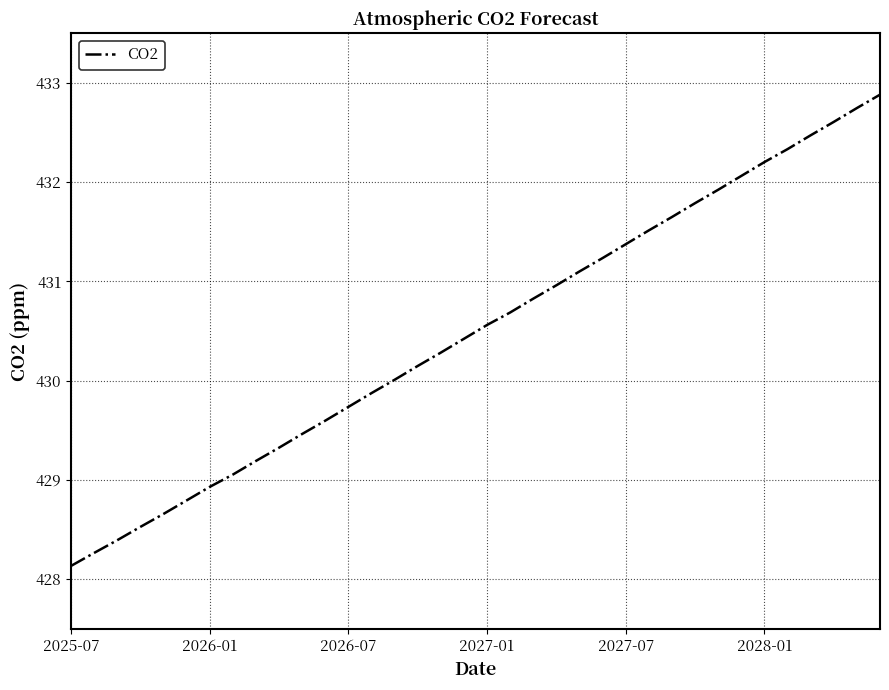

What is the average value?

430.5